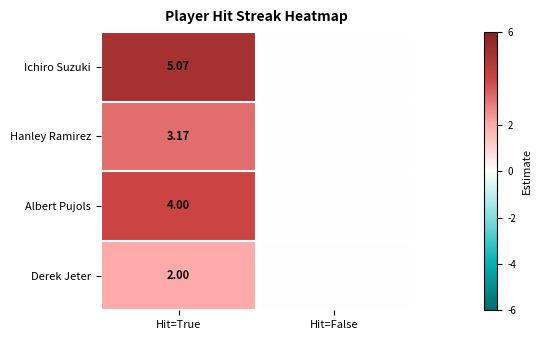

At Hit=True, list the series in order from smallest to largest.

Derek Jeter, Hanley Ramirez, Albert Pujols, Ichiro Suzuki